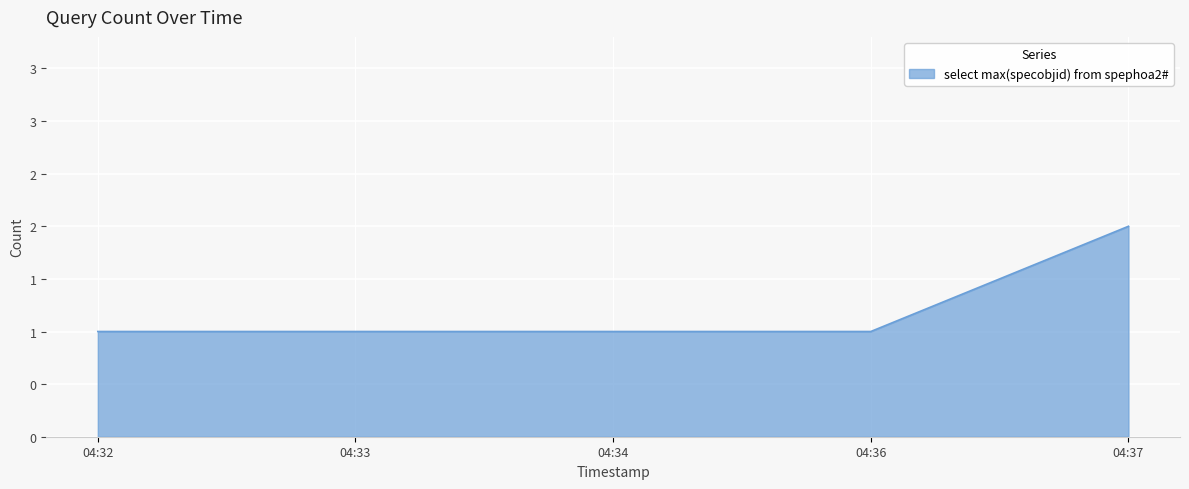

Is this an area chart (filled region under the line)?

Yes